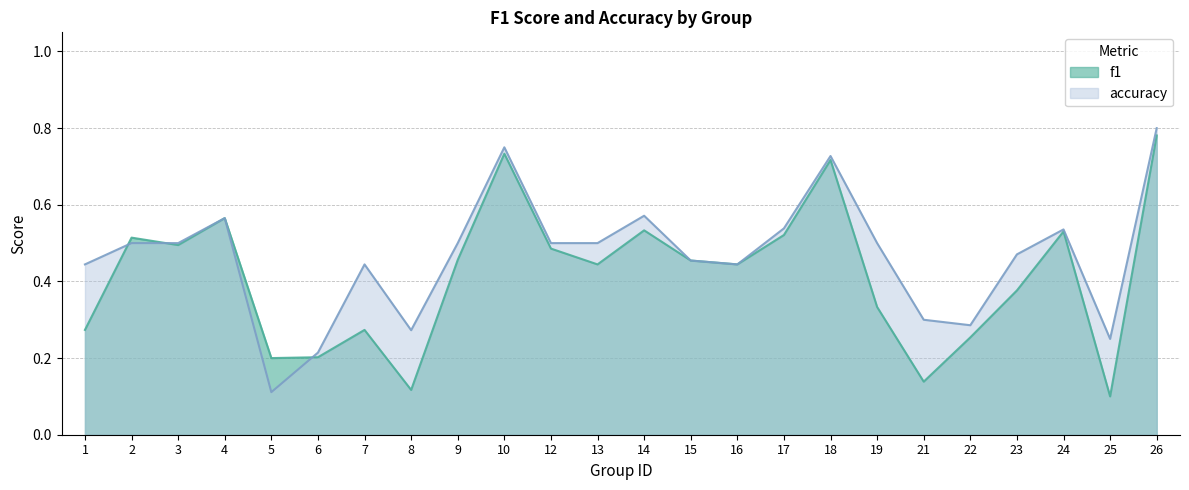

At 16, list the series in order from largest to smallest.

f1, accuracy